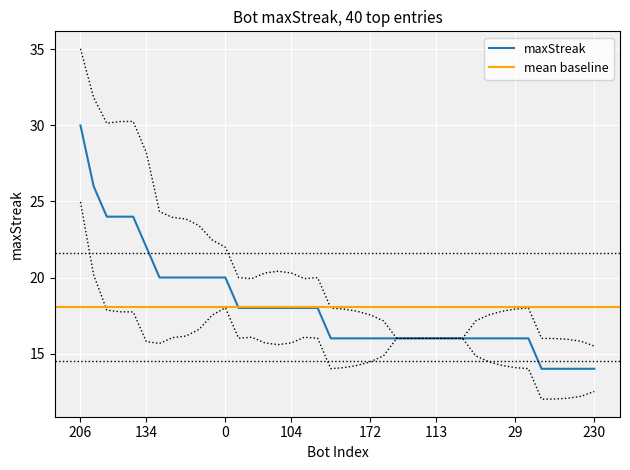

What is the average value?

18